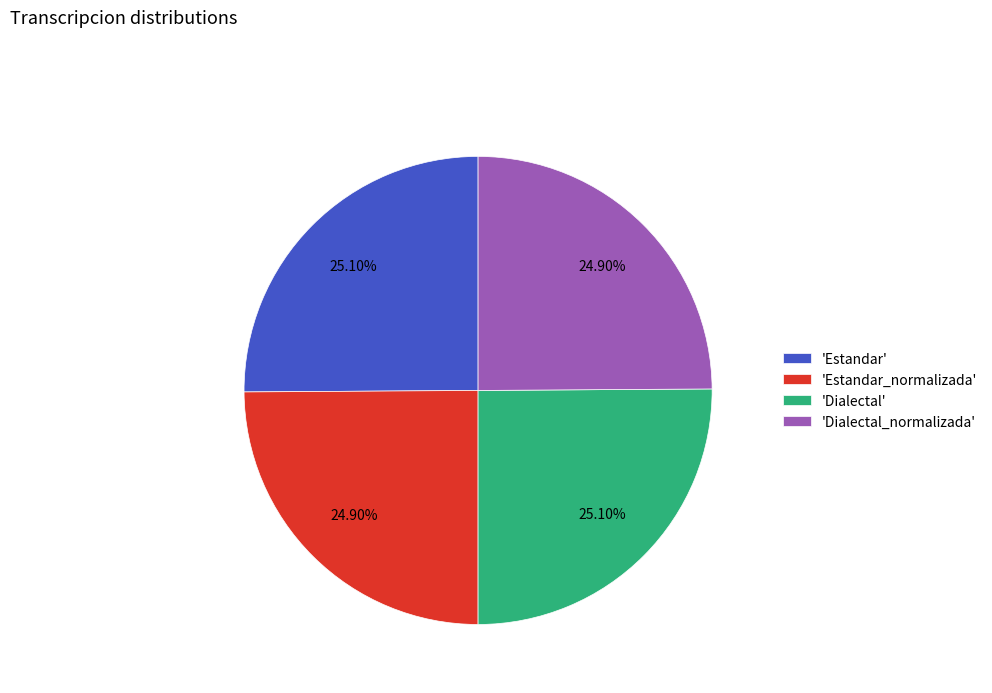

How many segments does this pie chart have?

4